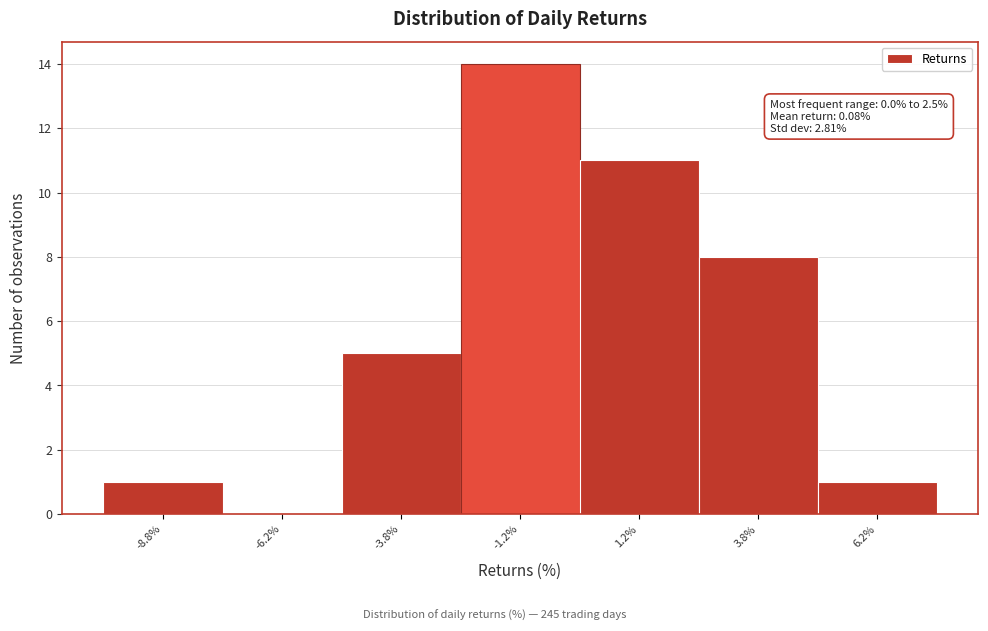

Over which range of the x-axis is the bar tallest?

-2.5 to 0.0